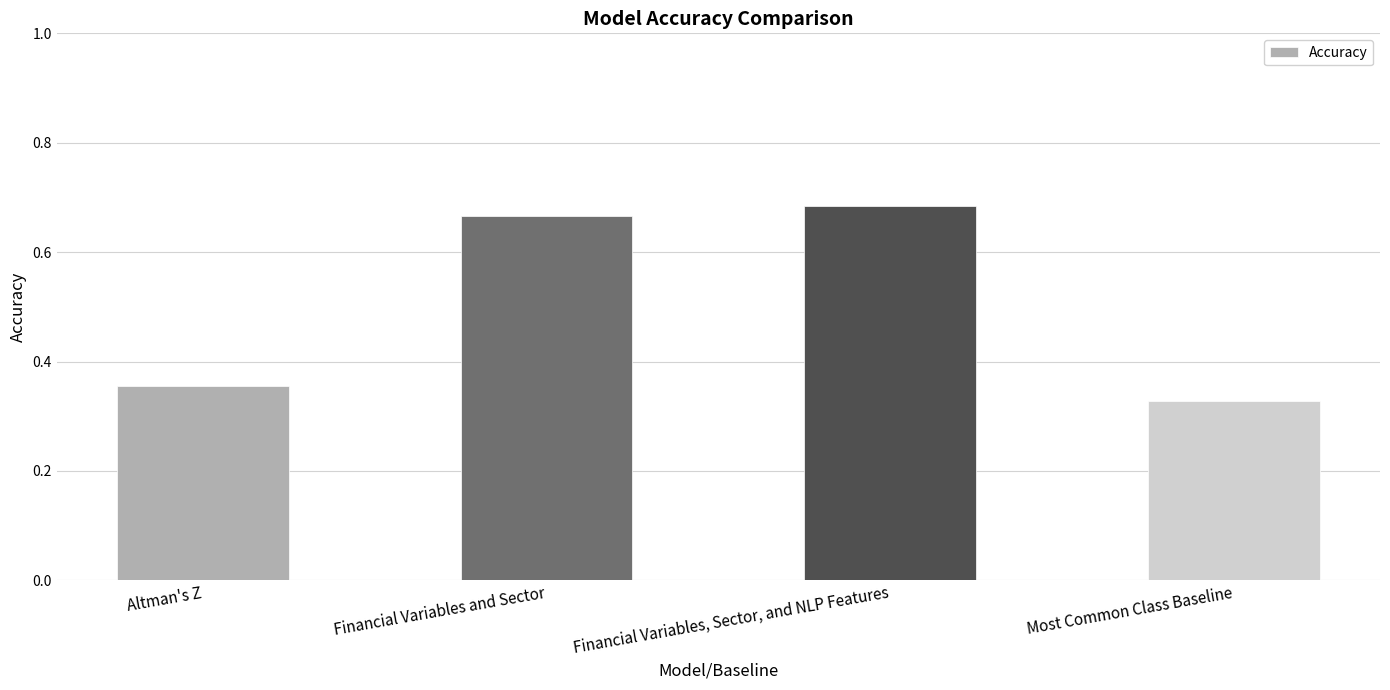

How many bars are there in total?

4